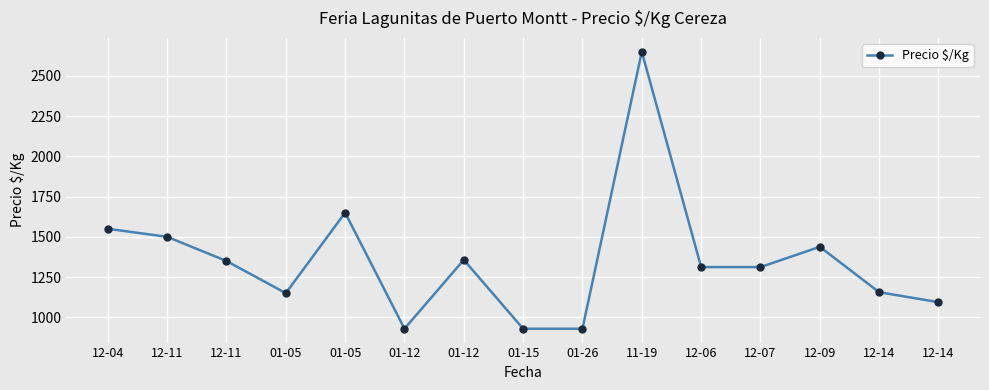

Where is the data nearest to the value 1789?

01-05